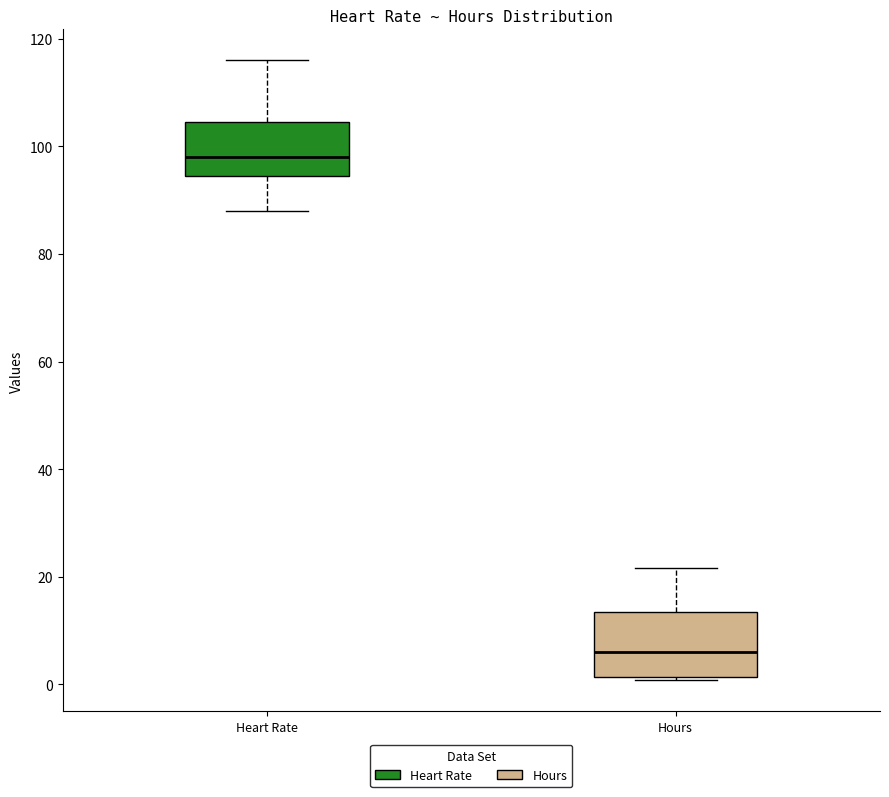

Which box has the lowest median line?

Hours